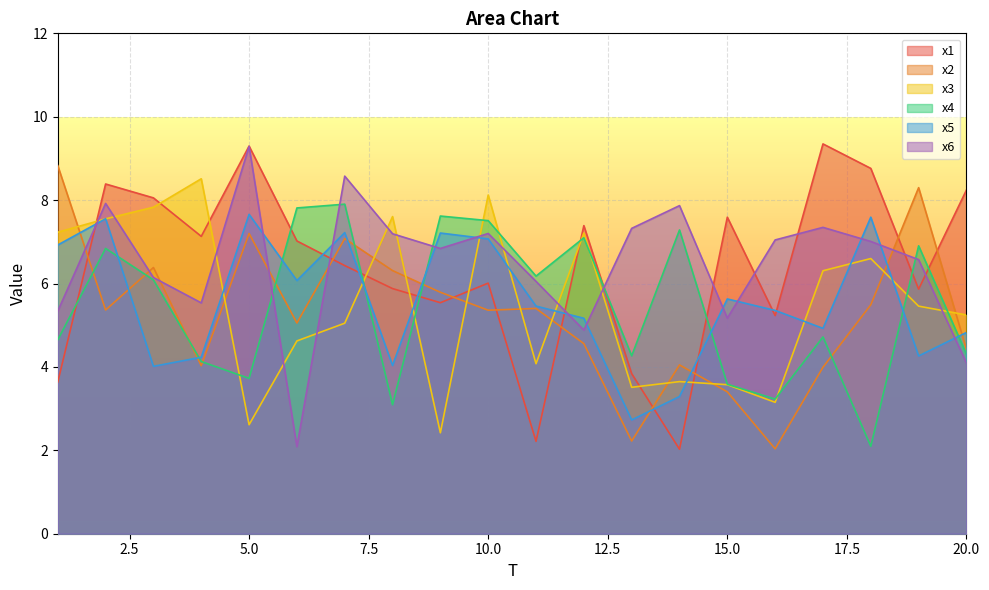

Reading left to right, what are all the values shown in this chart?

x1: 1=3.6	2=8.4	3=8.1	4=7.1	5=9.3	6=7.0	7=6.4	8=5.9	9=5.5	10=6.0	11=2.2	12=7.4	13=3.8	14=2.0	15=7.6	16=5.2	17=9.3	18=8.8	19=5.9	20=8.2
x2: 1=8.8	2=5.4	3=6.4	4=4.0	5=7.2	6=5.1	7=7.1	8=6.3	9=5.8	10=5.4	11=5.4	12=4.6	13=2.2	14=4.0	15=3.4	16=2.0	17=4.0	18=5.5	19=8.3	20=4.4
x3: 1=7.2	2=7.6	3=7.8	4=8.5	5=2.6	6=4.6	7=5.0	8=7.6	9=2.4	10=8.1	11=4.1	12=7.2	13=3.5	14=3.6	15=3.6	16=3.2	17=6.3	18=6.6	19=5.5	20=5.2
x4: 1=4.7	2=6.8	3=6.1	4=4.1	5=3.7	6=7.8	7=7.9	8=3.1	9=7.6	10=7.5	11=6.2	12=7.1	13=4.3	14=7.3	15=3.6	16=3.2	17=4.7	18=2.1	19=6.9	20=4.3
x5: 1=6.9	2=7.6	3=4.0	4=4.2	5=7.7	6=6.1	7=7.2	8=4.0	9=7.2	10=7.1	11=5.5	12=5.2	13=2.7	14=3.3	15=5.6	16=5.4	17=4.9	18=7.6	19=4.3	20=4.8
x6: 1=5.3	2=7.9	3=6.1	4=5.5	5=9.3	6=2.1	7=8.6	8=7.2	9=6.8	10=7.2	11=6.1	12=4.9	13=7.3	14=7.9	15=5.2	16=7.0	17=7.3	18=7.0	19=6.6	20=4.1